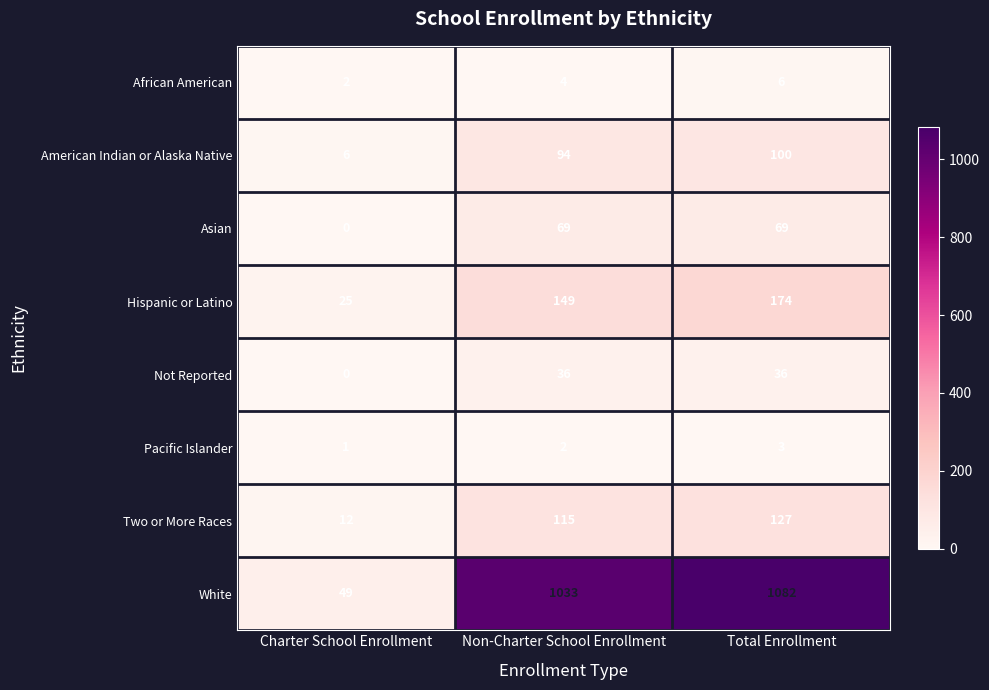

How many Hispanic or Latino values are between 25 and 174?

3